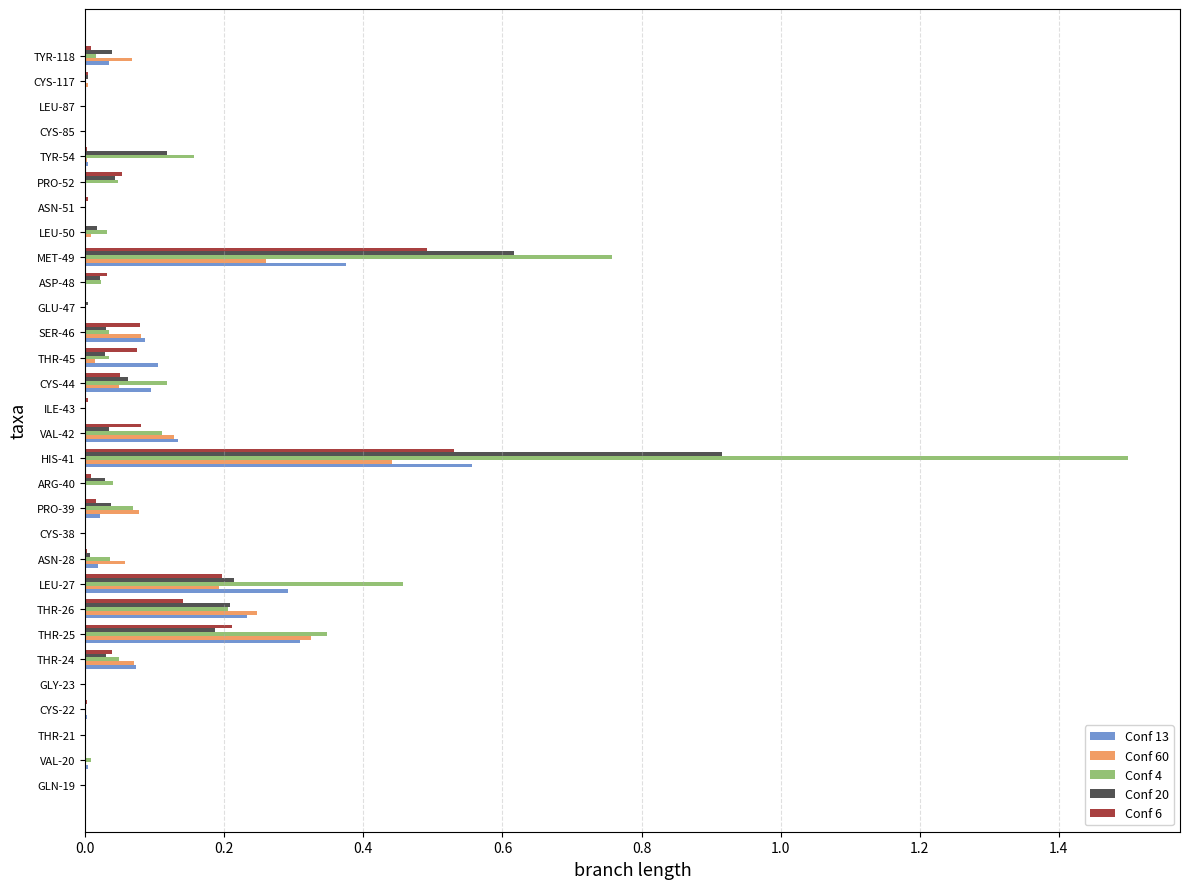

Which label corresponds to the largest value in the chart?

HIS-41